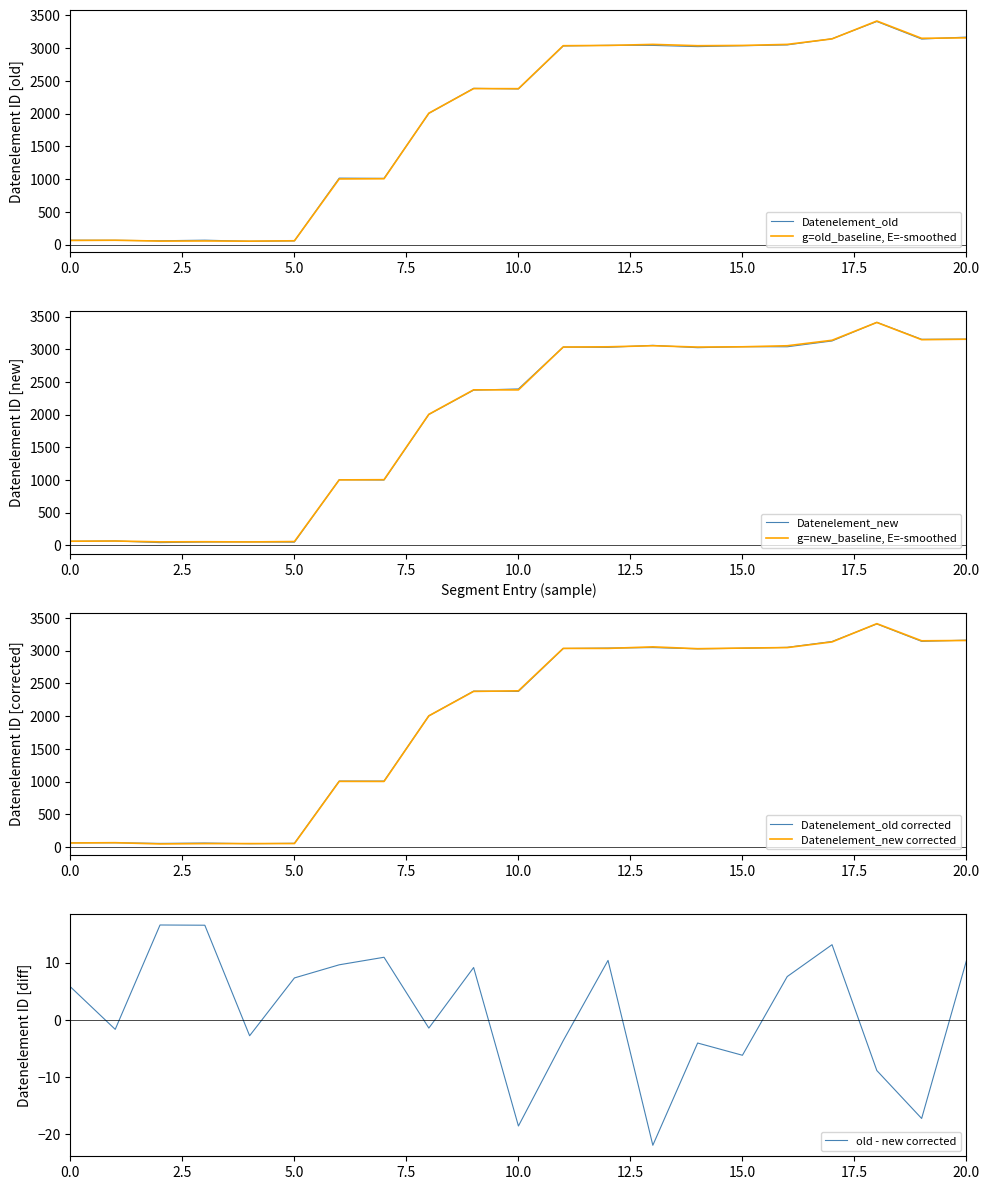

What is the maximum value for g=old_baseline, E=-smoothed?

3412.0